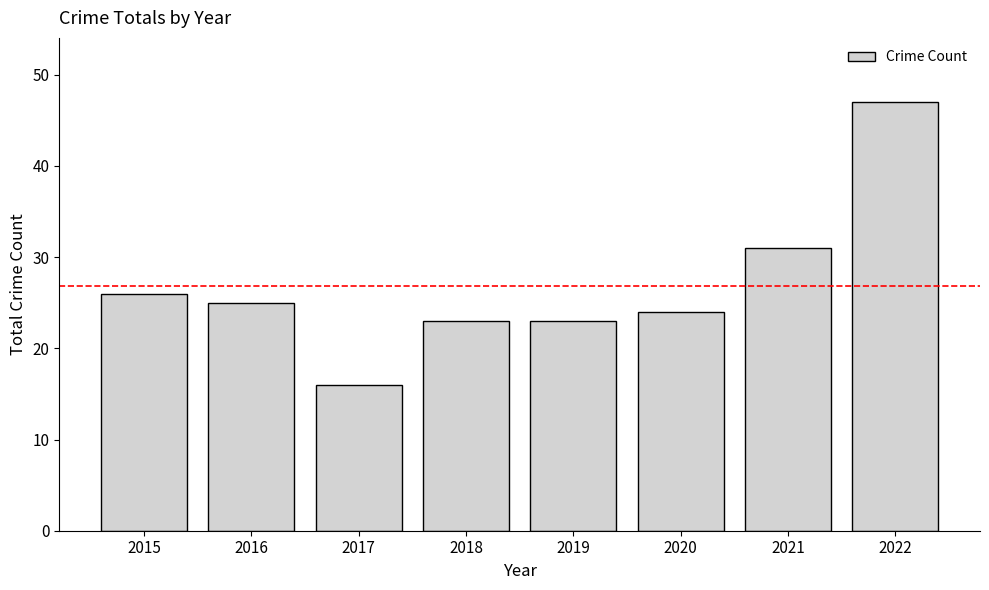

How many data points are less than 25?

4